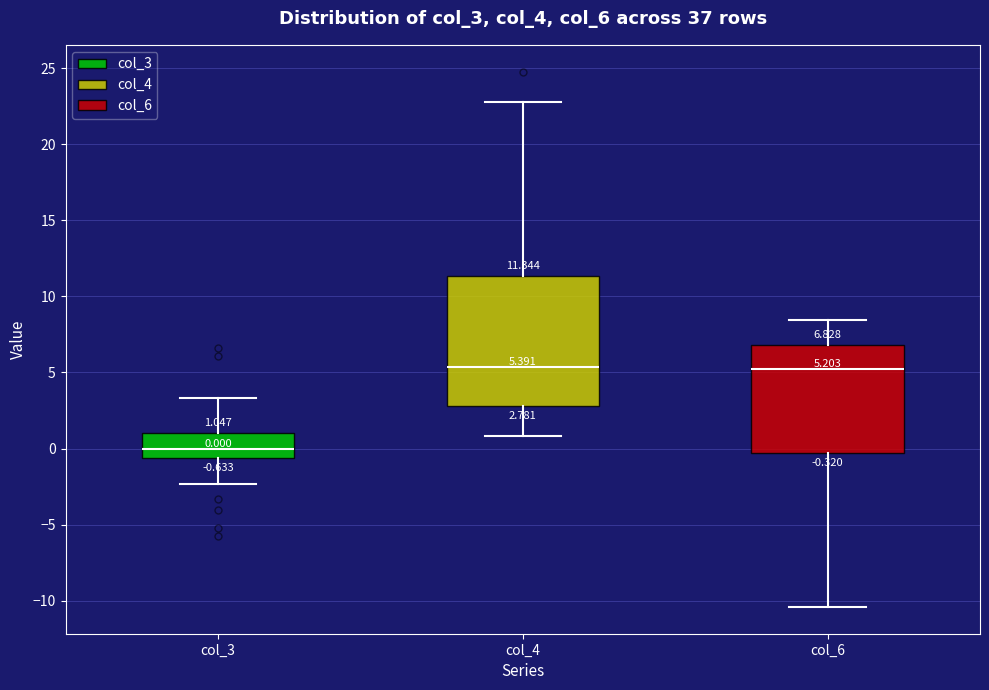

Which box is the tallest, from its lower edge to its upper edge?

col_4